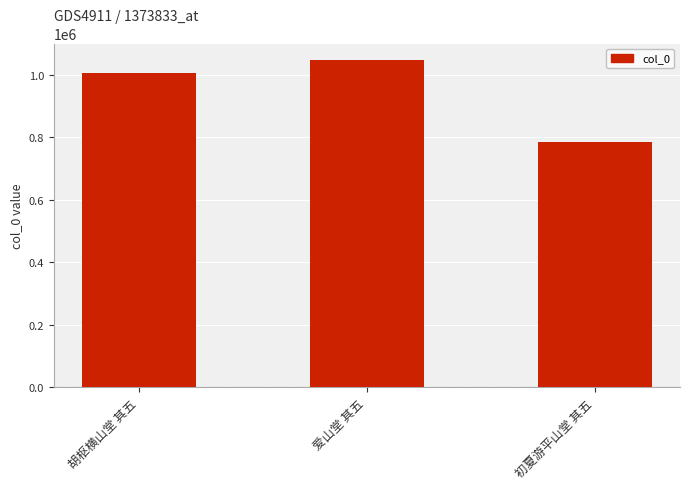

True or false: the data shows 1006395 at 胡枢横山堂 其五.

True